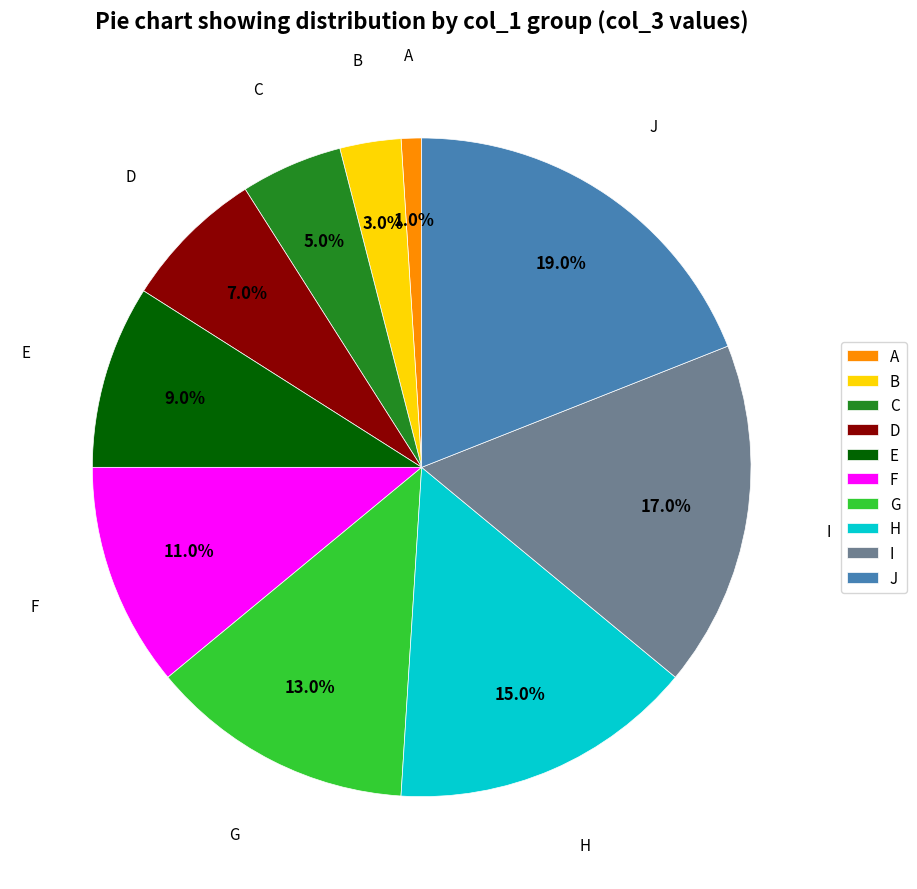

True or false: F accounts for 1% of the total.

False